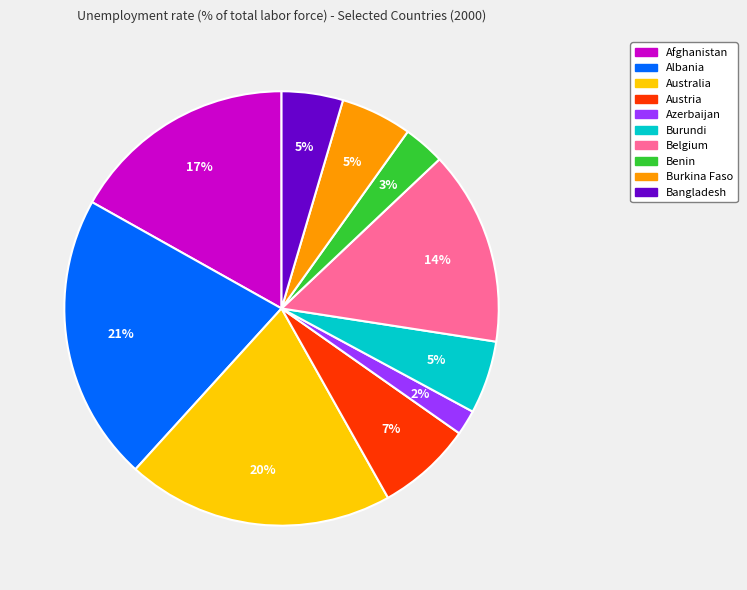

Is it true that Albania is 7% of the pie?

False